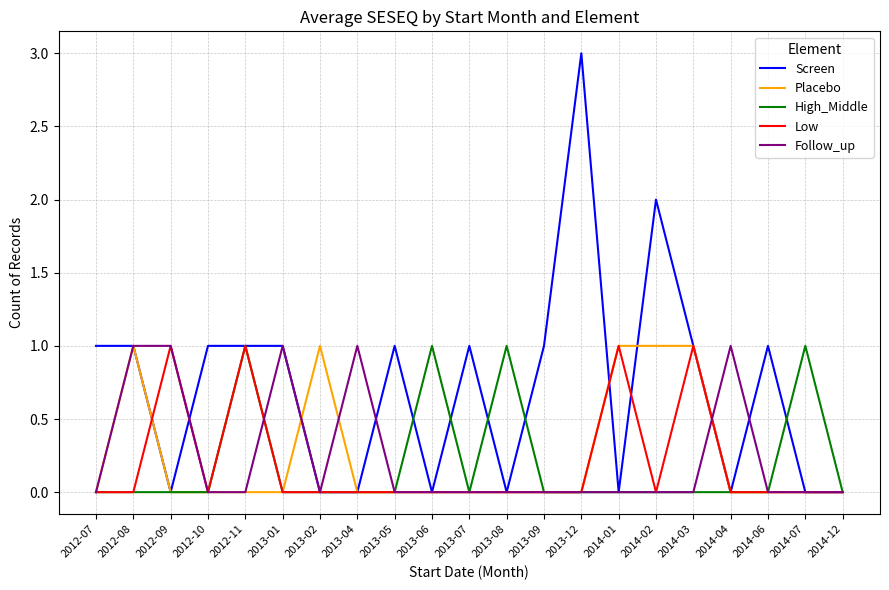

The value of Follow_up at 2013-06 is 0. True or false?

True